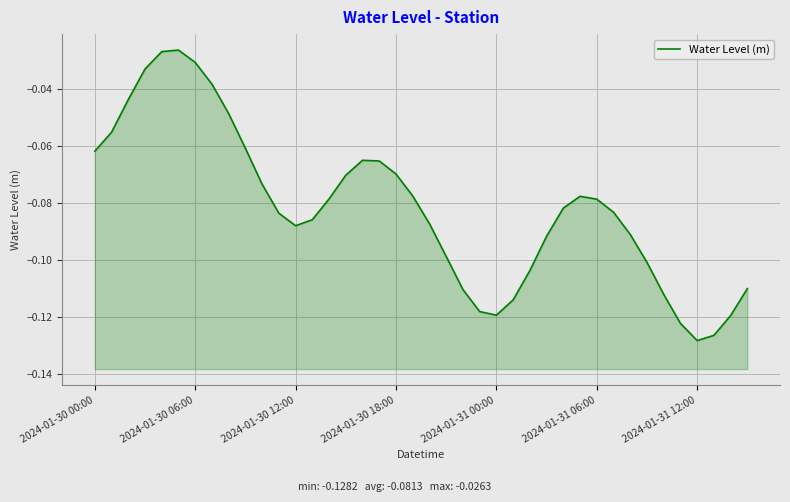

What is the sum of all values?

-3.3